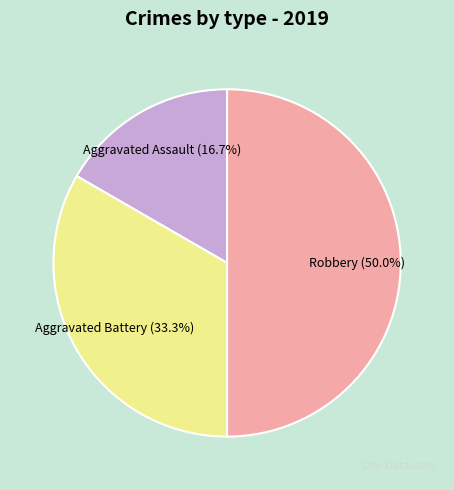

Count the number of slices in the pie.

3